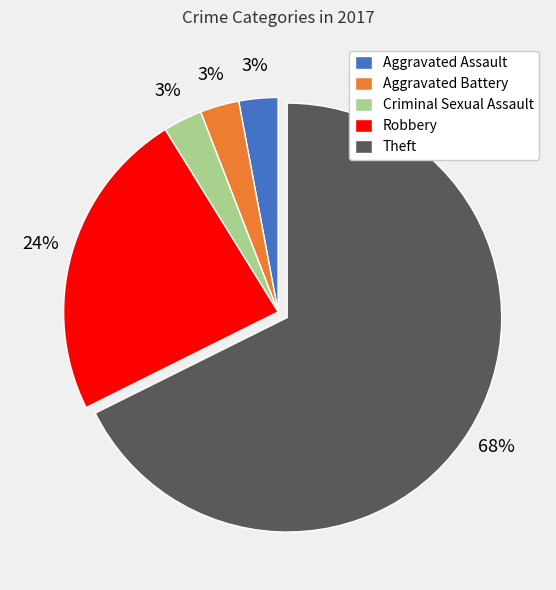

Which category has the biggest portion of the pie?

Theft